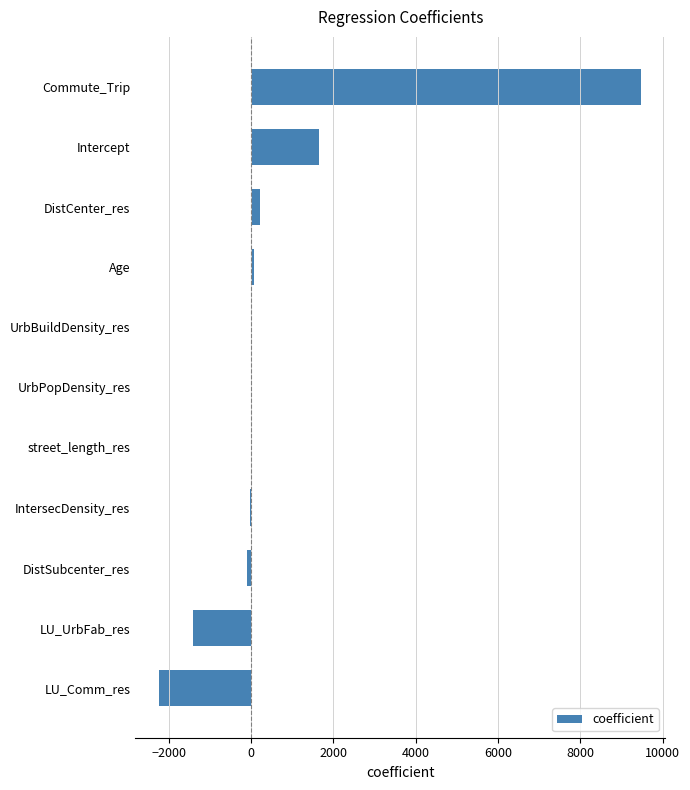

How many distinct data groups are displayed?

1